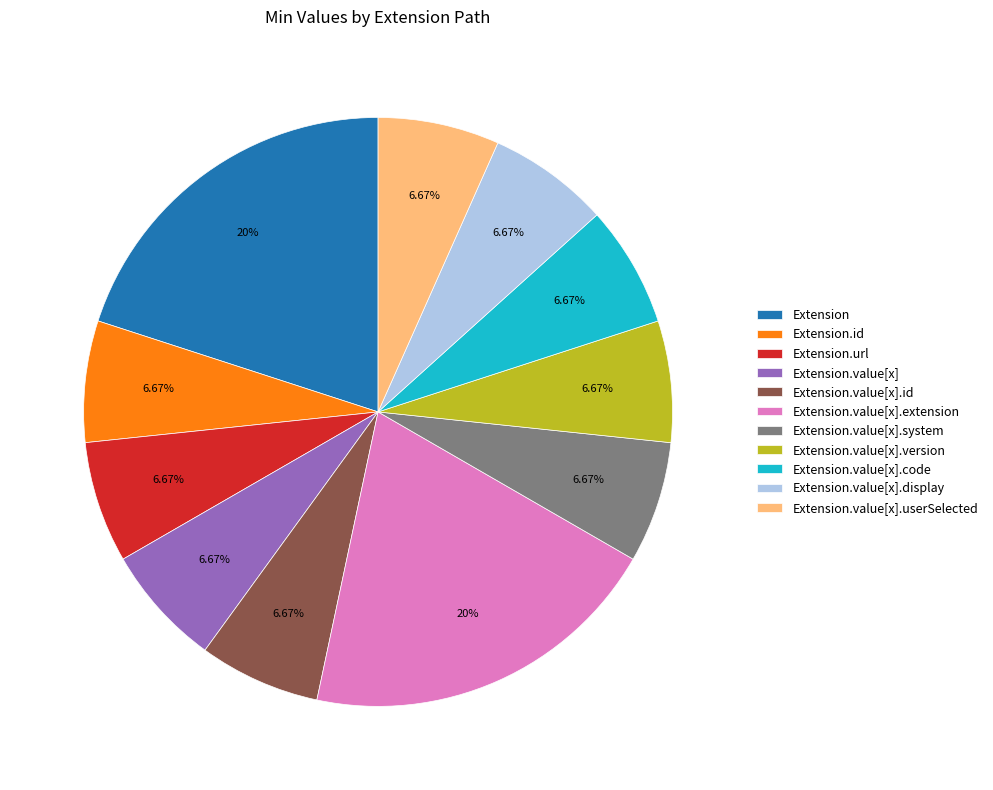

Is the sum of Extension.value[x].display and Extension.value[x].system greater than half?

No